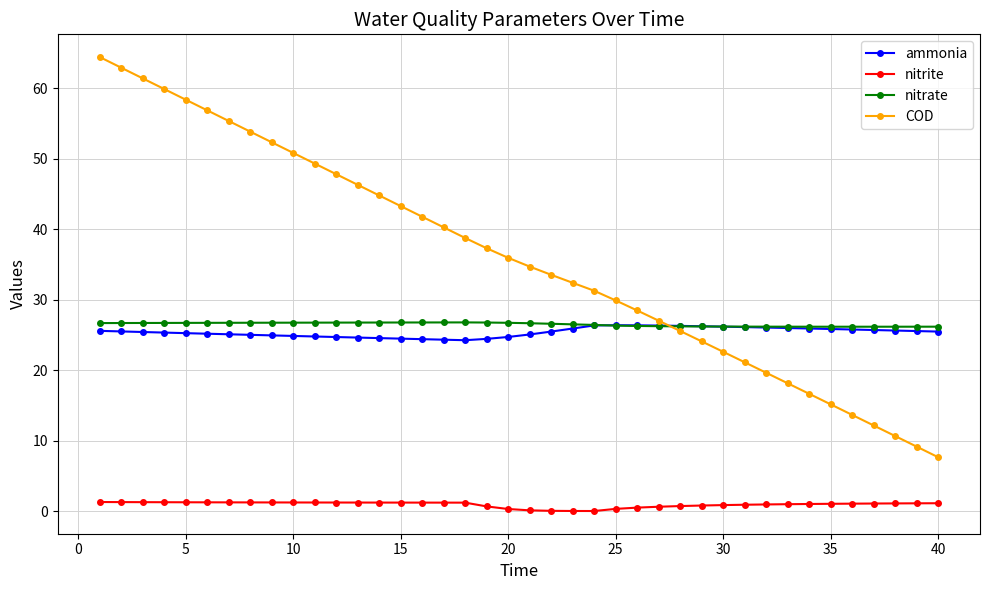

How many times do nitrate and COD cross each other?

1